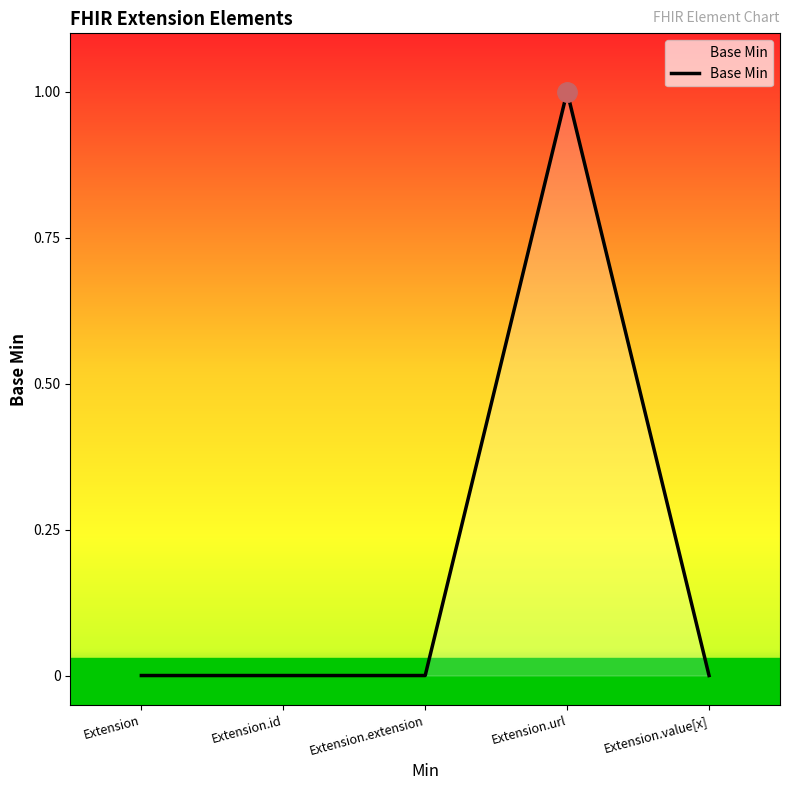

What is the change in value from Extension to Extension.url?

+1